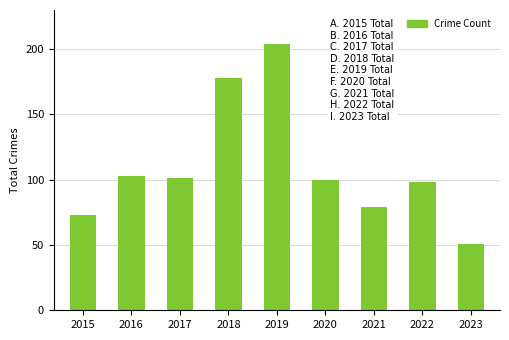

What is the maximum value shown in the chart?

204